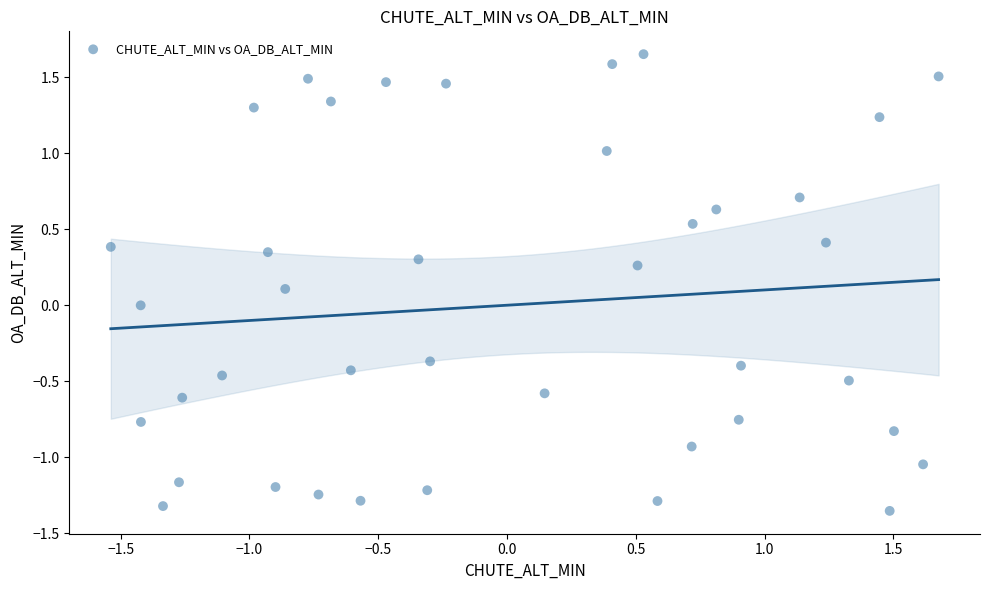

What is the range of Y values (max minus min)?

3.0